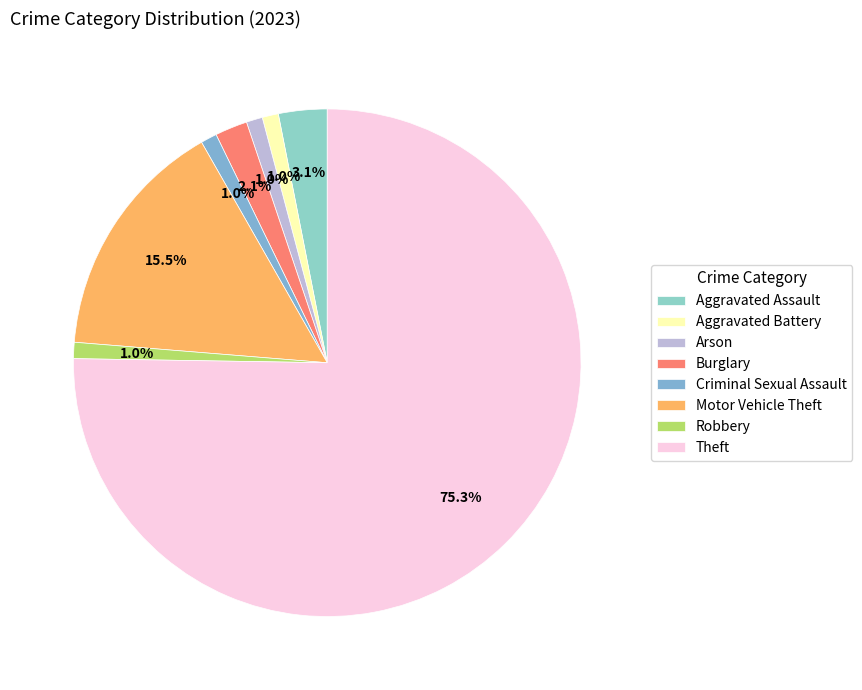

How many segments does this pie chart have?

8